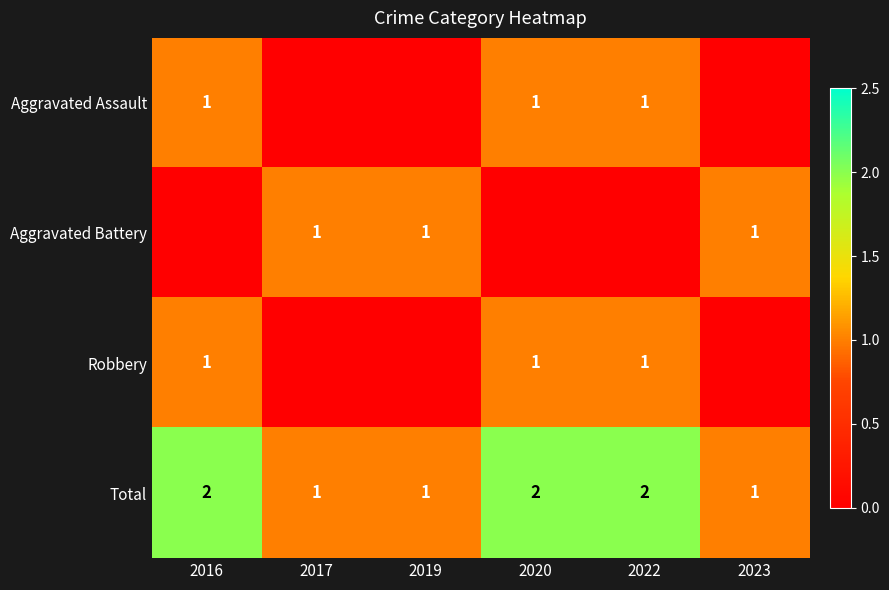

The value of Total at 2020 is 3. True or false?

False